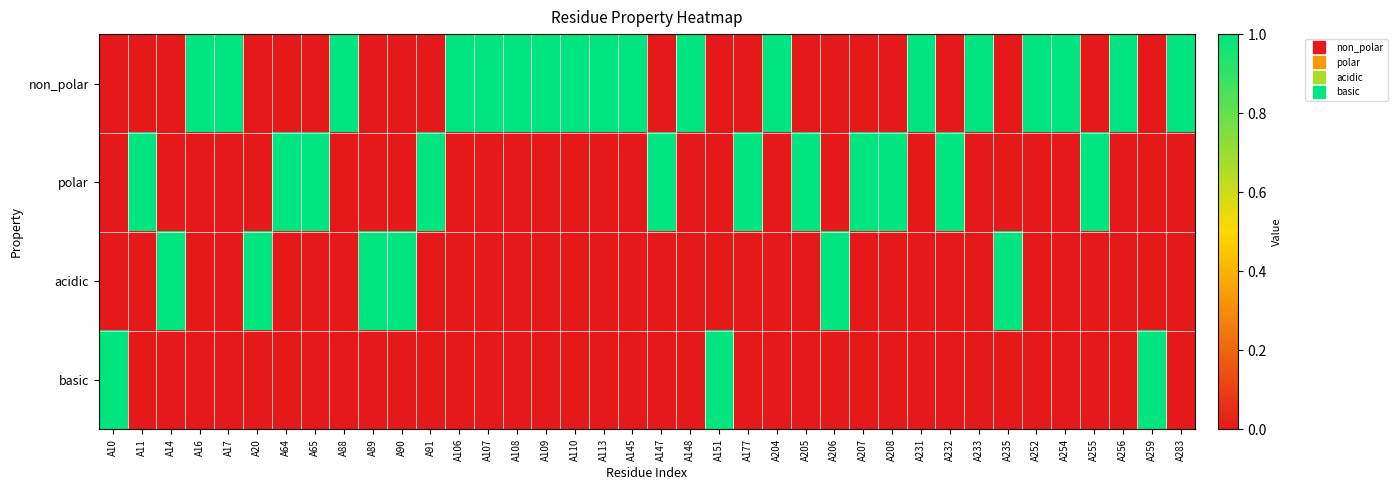

Which label corresponds to the largest value in the chart?

A16